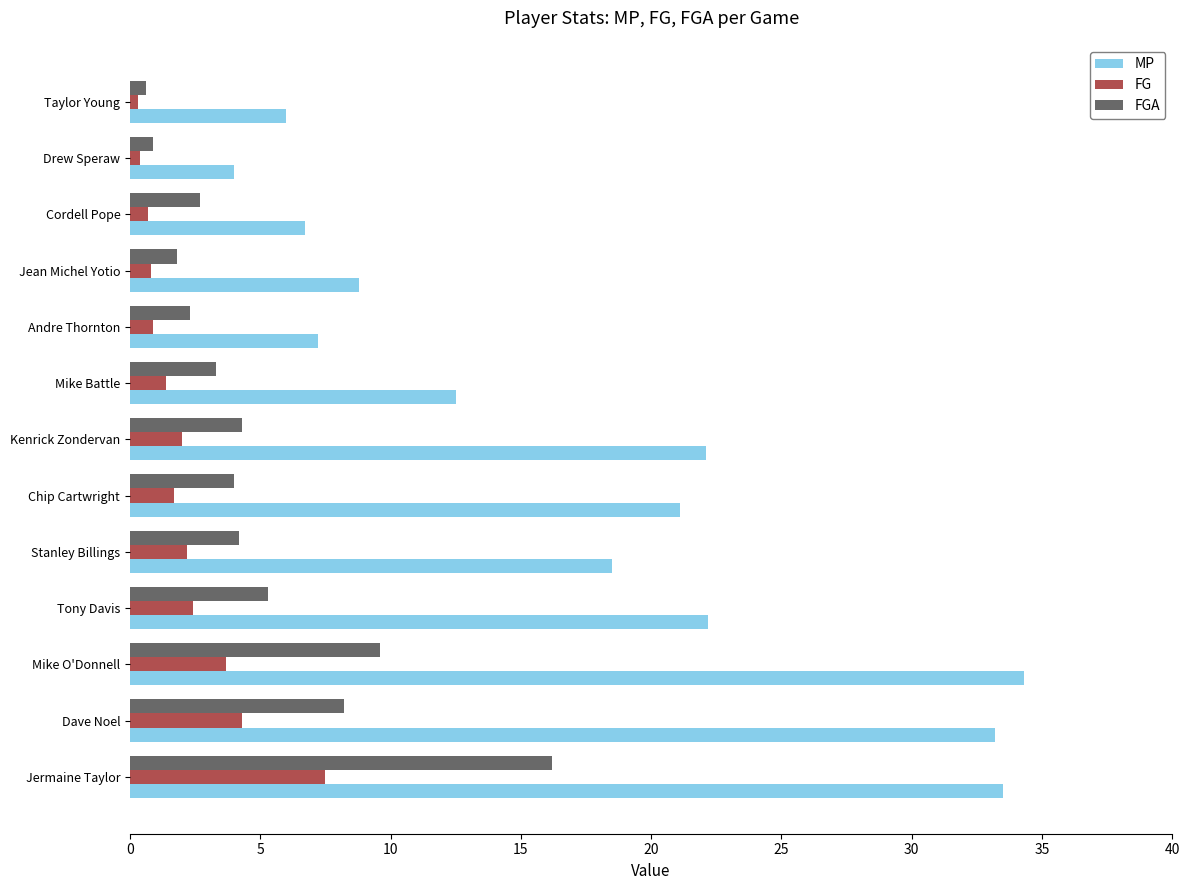

What is the sum of the MP values at Kenrick Zondervan and Jermaine Taylor?

55.6